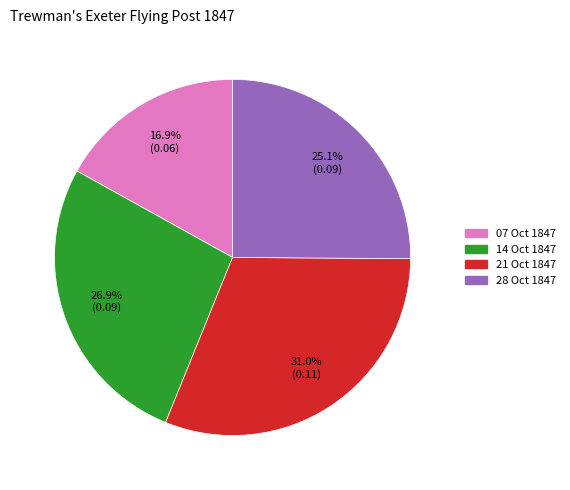

Is there any slice that represents more than half of the pie?

No